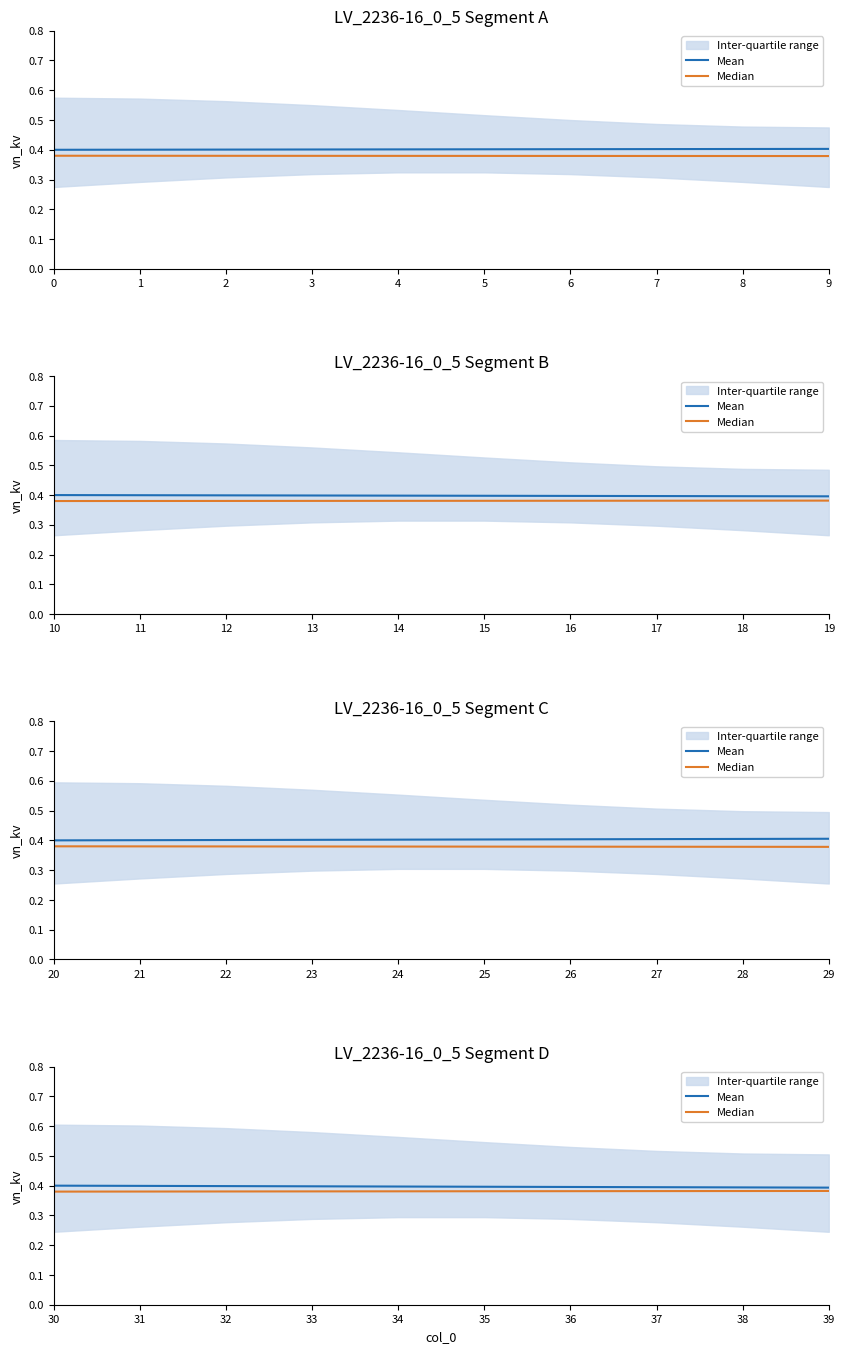

The value of Mean at 30 is 0.2. True or false?

False